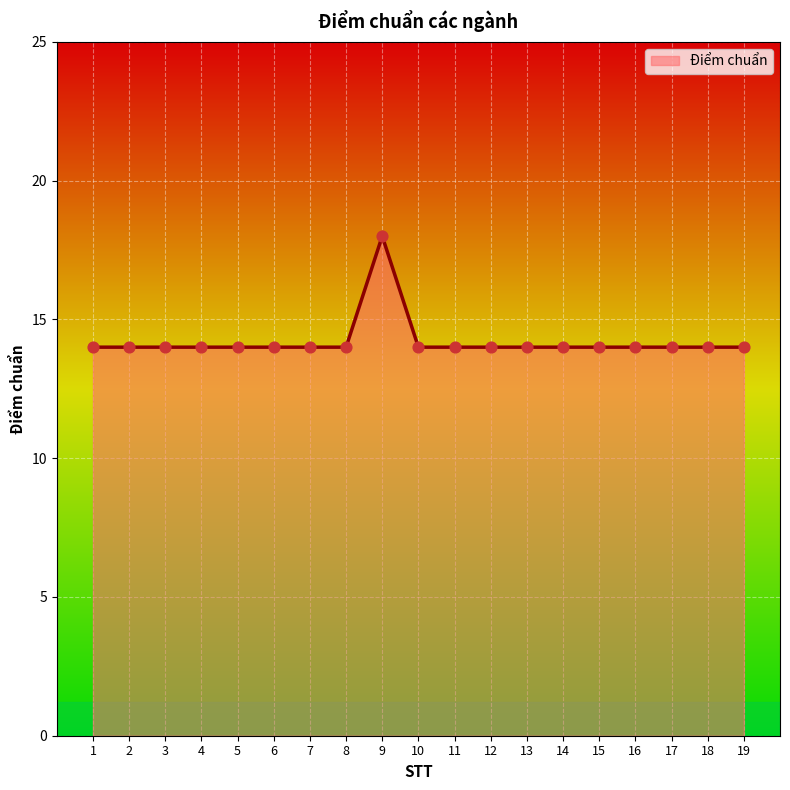

Which has a higher value, 6 or 9?

9